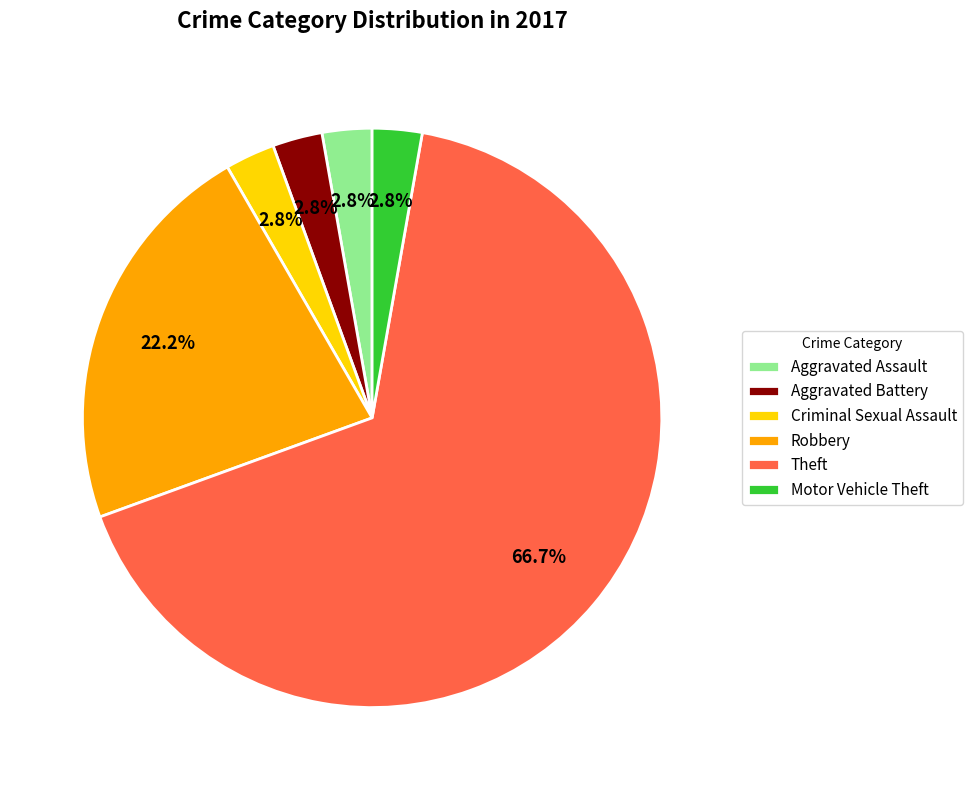

True or false: Theft accounts for 67% of the total.

True